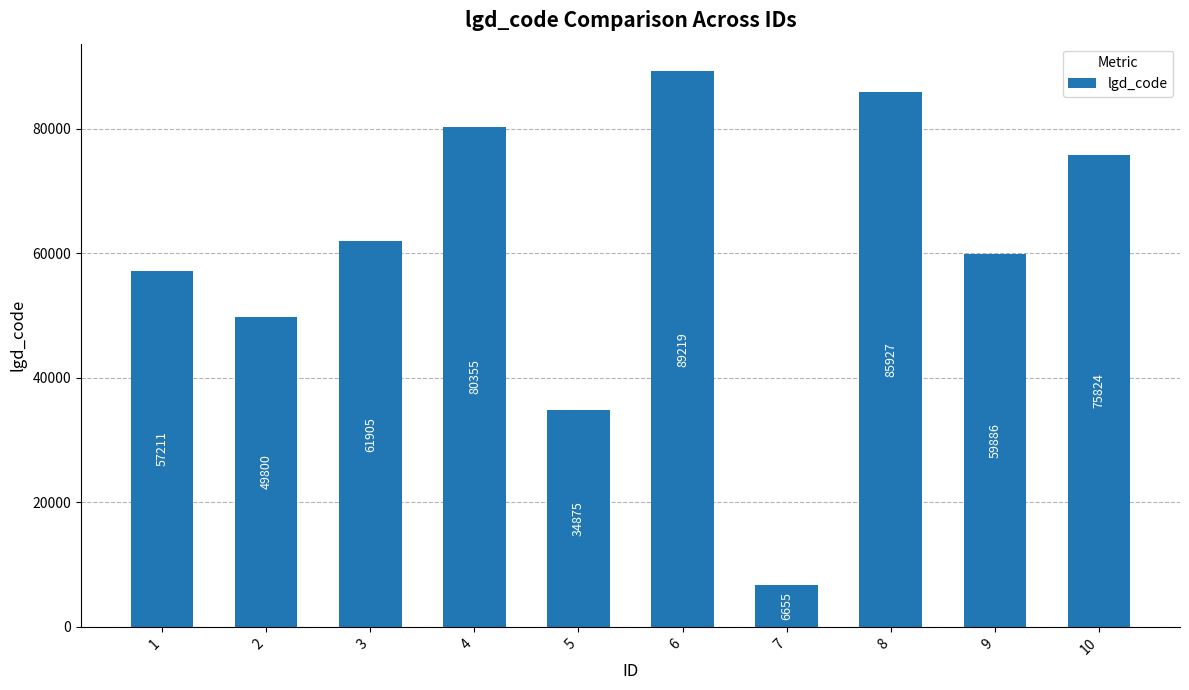

What is the sum of the values at 3 and 7?

68560